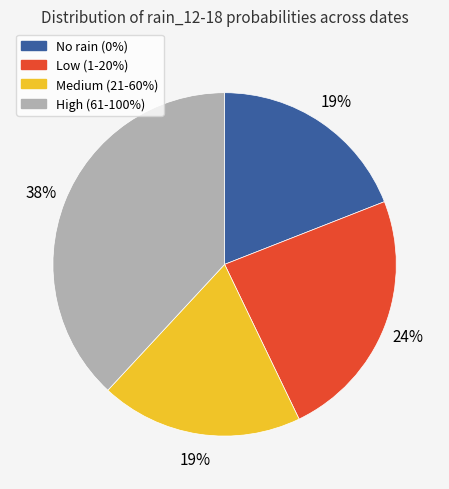

What is the largest slice in the pie chart?

High (61-100%)